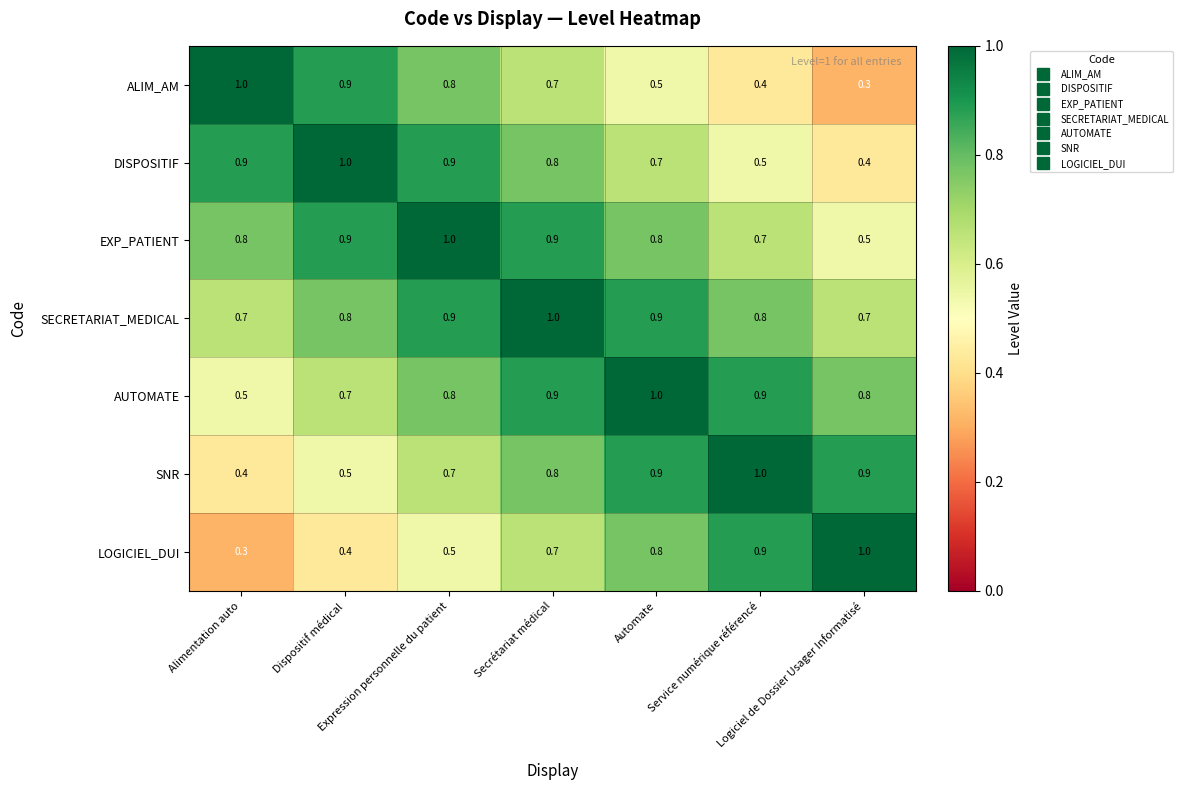

What is the highest value of the SNR series?

1.0